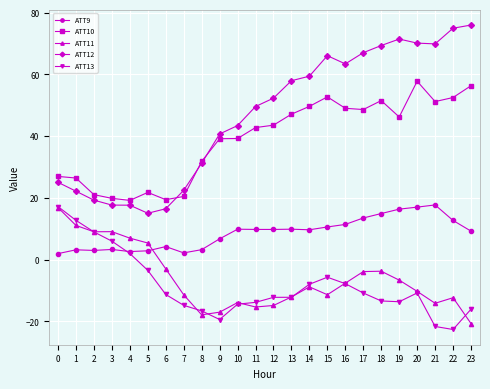

What are all the series names shown in the legend?

ATT9, ATT10, ATT11, ATT12, ATT13